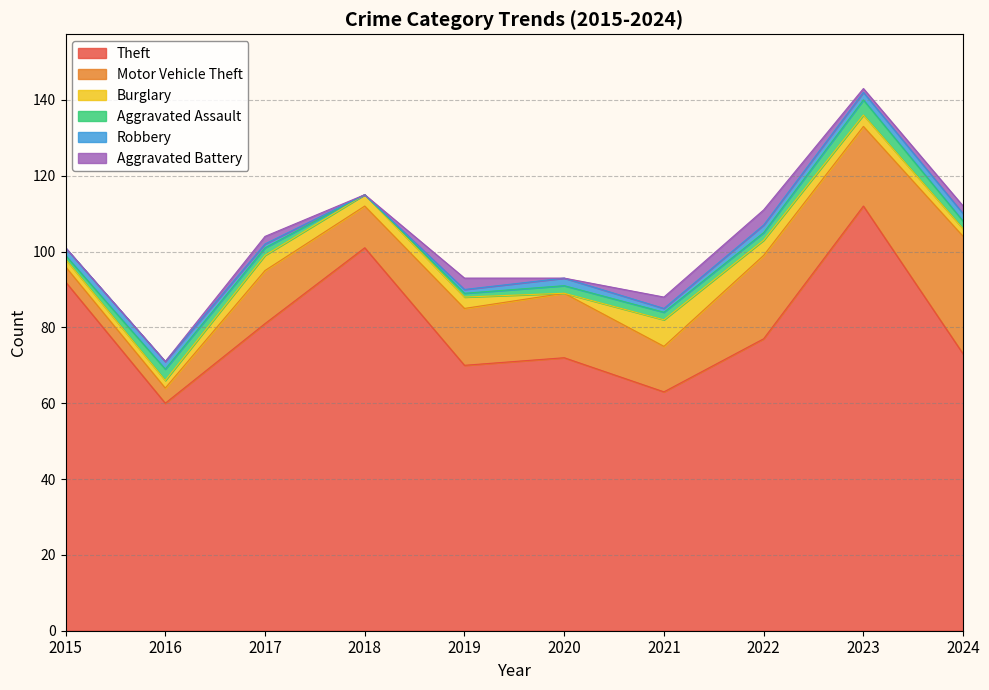

At which label does Theft reach its peak?

2023